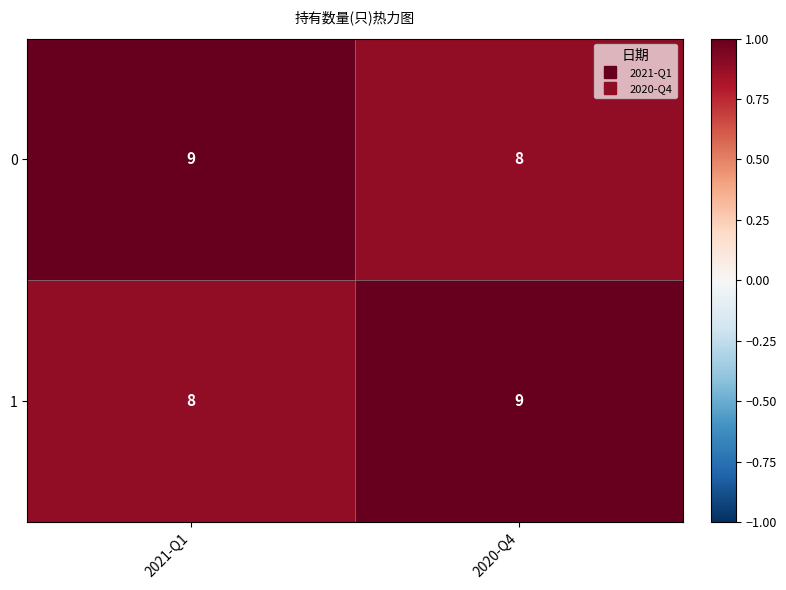

The 1 series shows 13 at 2020-Q4. True or false?

False